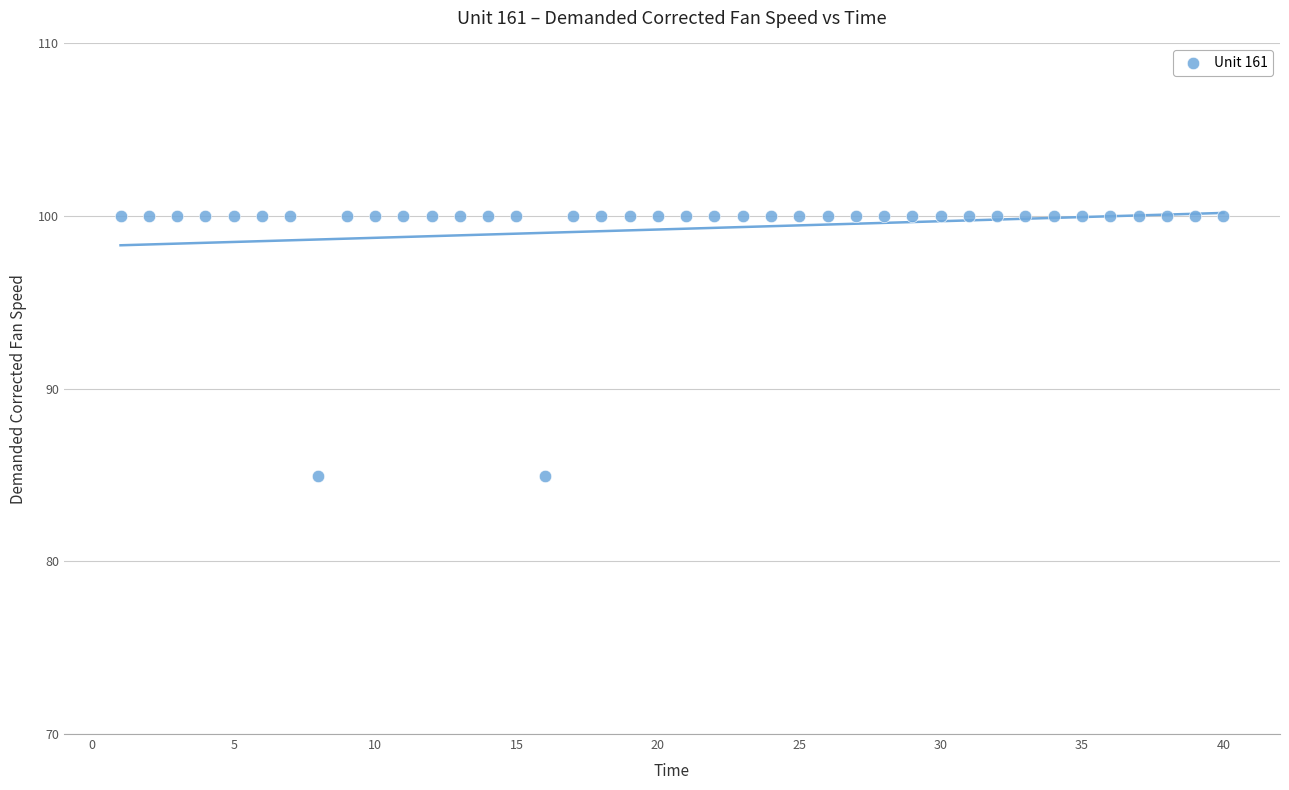

What is the range of X values (max minus min)?

39.0